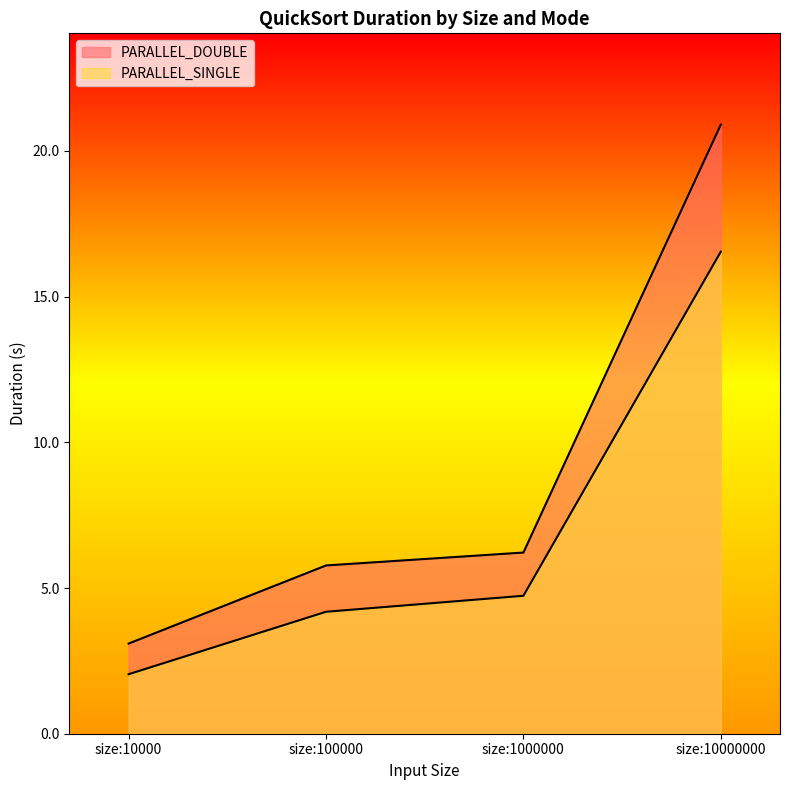

True or false: PARALLEL_DOUBLE and PARALLEL_SINGLE intersect in this chart.

False